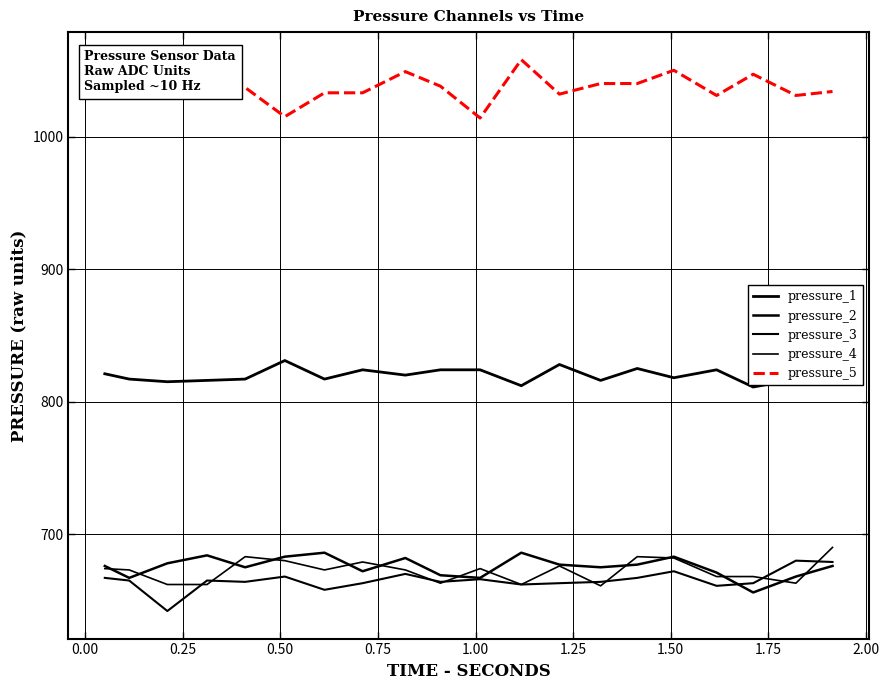

How many lines are shown in the chart?

5